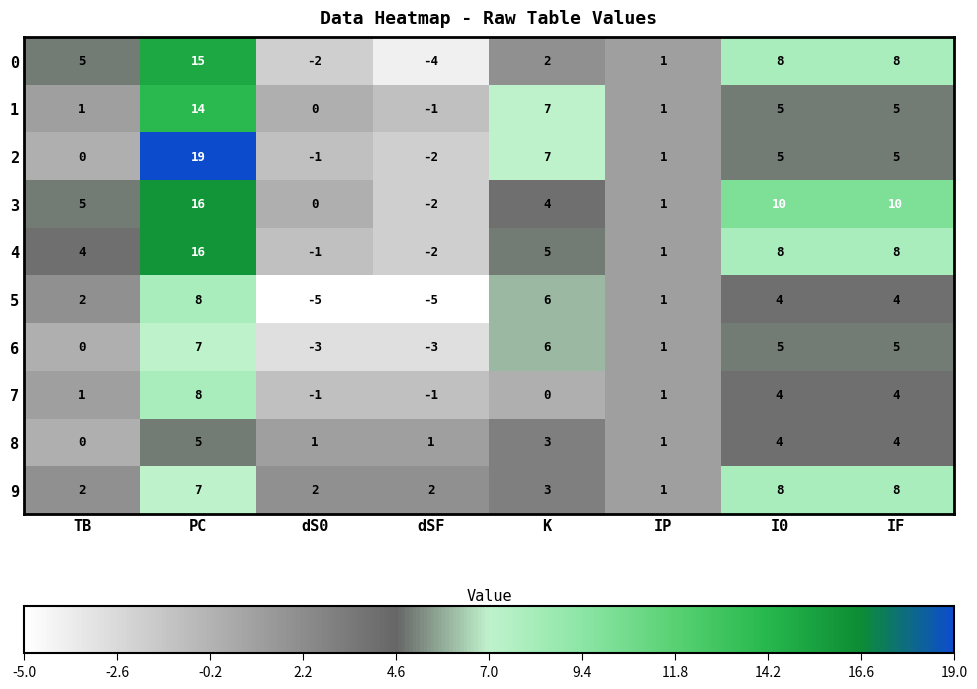

Which series has the largest total across all categories?

3